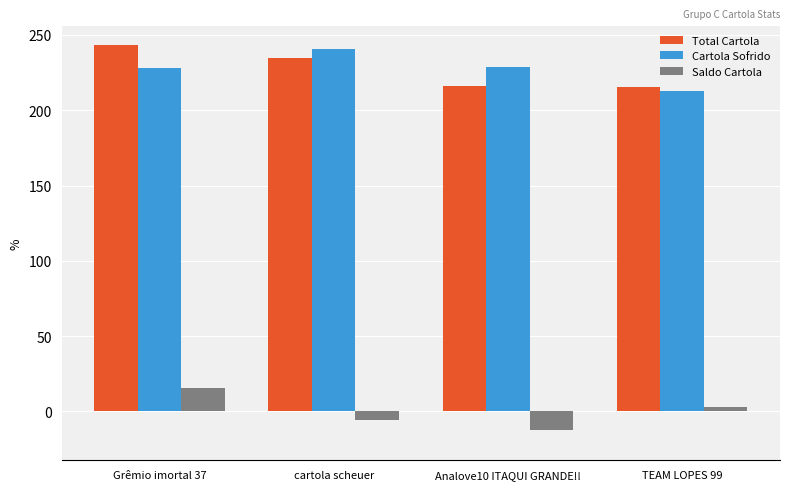

Which series changed the most between Grêmio imortal 37 and Analove10 ITAQUI GRANDE!!?

Saldo Cartola